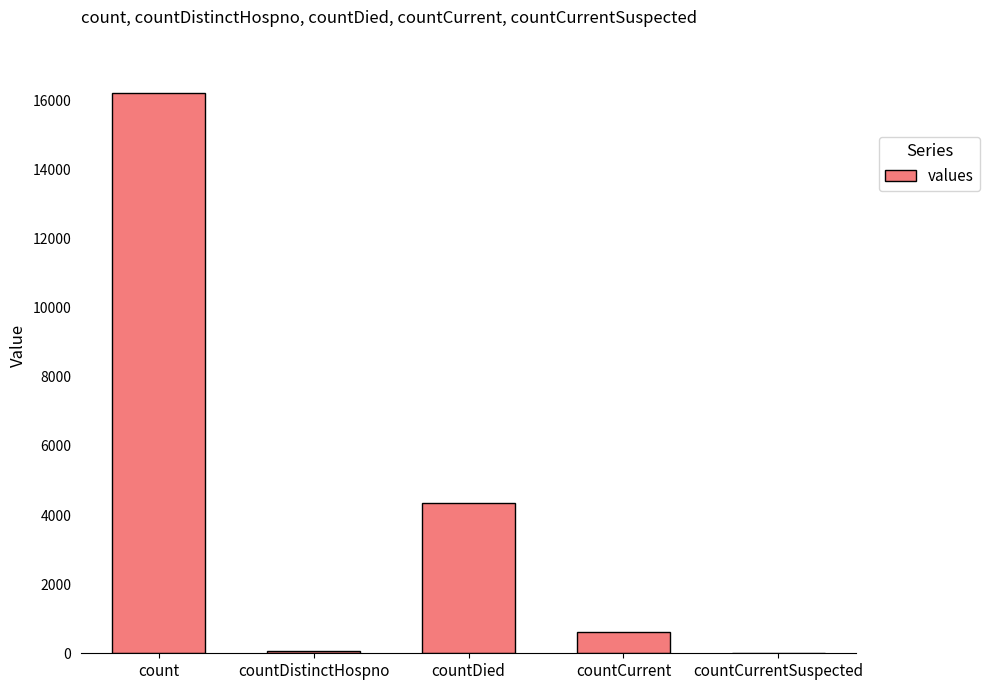

The value at countCurrentSuspected is 6359. True or false?

False